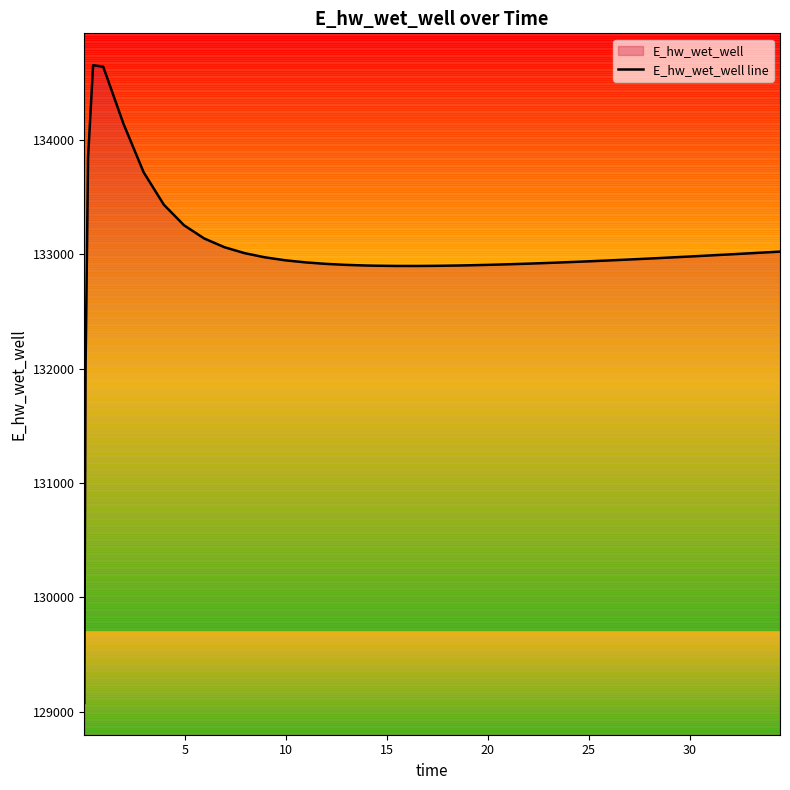

What is the difference between the maximum and minimum values?

5572.2